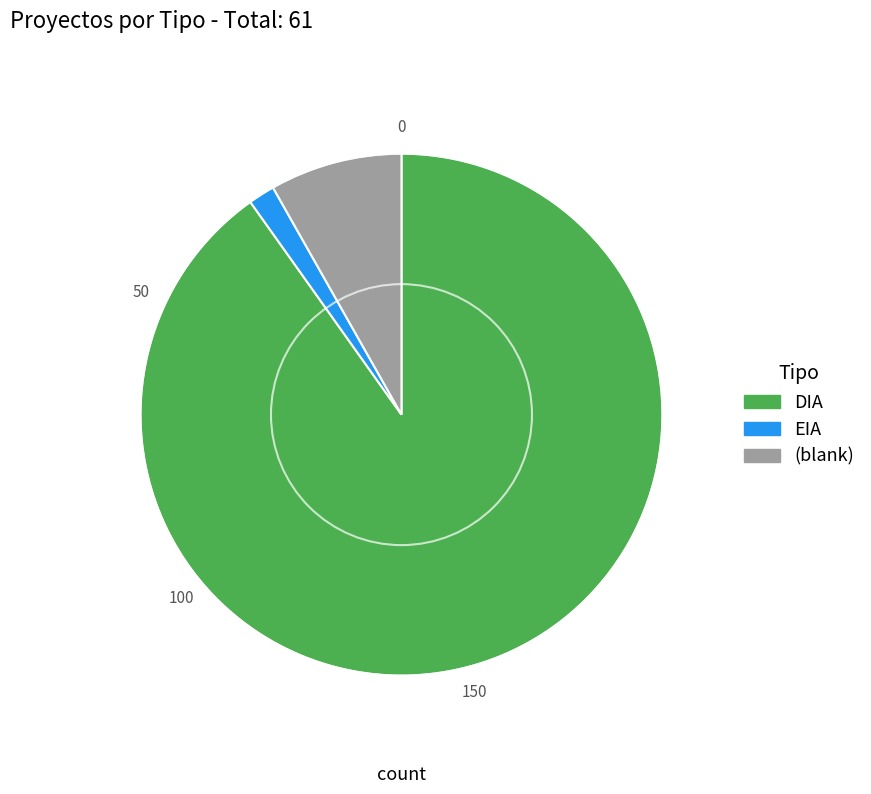

Which slice is the largest?

DIA